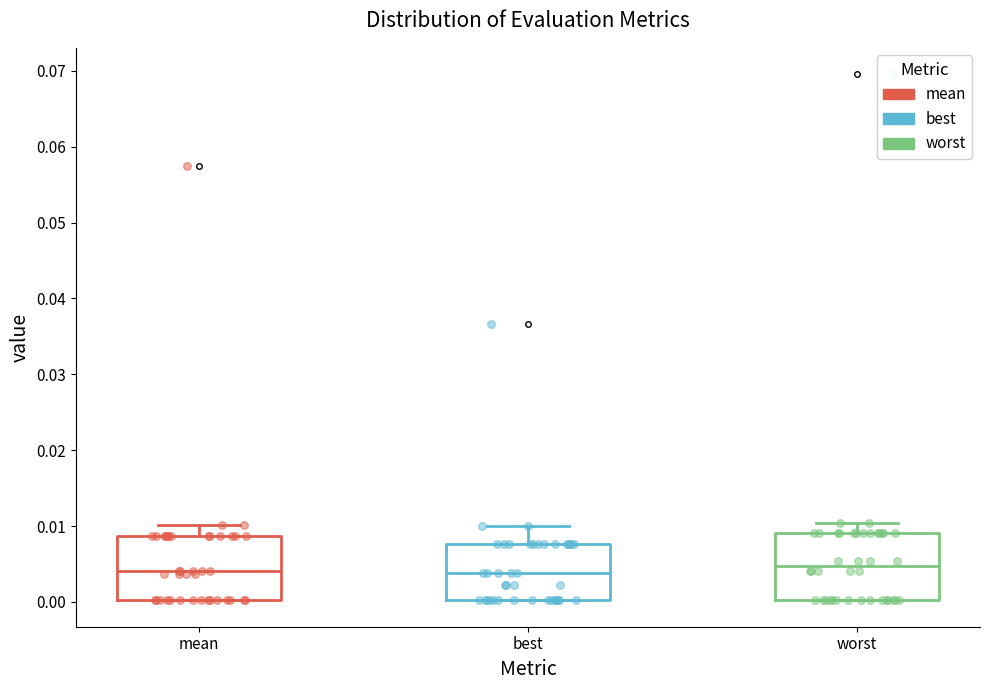

Reading left to right, transcribe this box plot: for each box, give where its median line is, the range the box spans, and where its two whiskers end, as read against the y-axis. The values are not printed on the chart, so give them approximately, as read against the axis.

mean: median 0.004, box 0.000 to 0.009, whiskers 0.000 to 0.010
best: median 0.004, box 0.000 to 0.008, whiskers 0.000 to 0.010
worst: median 0.005, box 0.000 to 0.009, whiskers 0.000 to 0.010